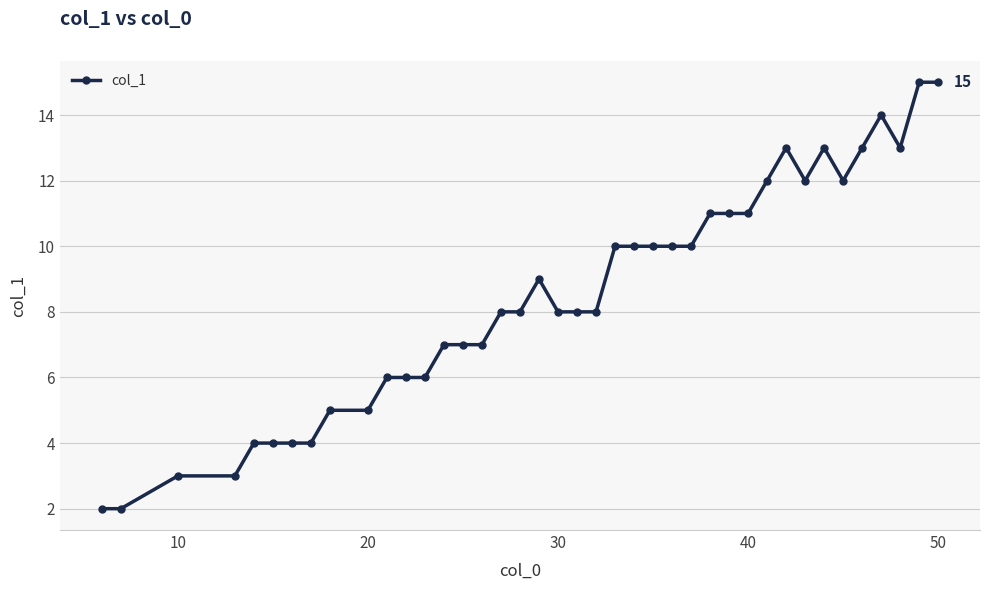

Reading right to left, extract all data points from this chart.

15	15	13	14	13	12	13	12	13	12	11	11	11	10	10	10	10	10	8	8	8	9	8	8	7	7	7	6	6	6	5	5	4	4	4	4	3	3	2	2